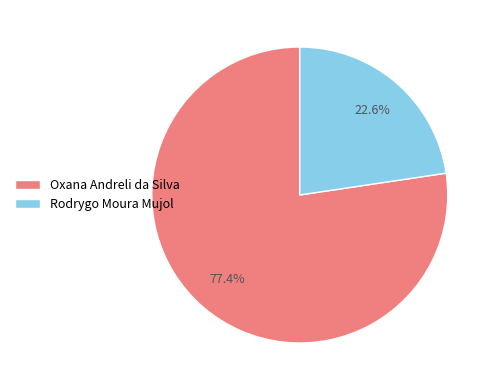

Is there any slice that represents more than half of the pie?

Yes